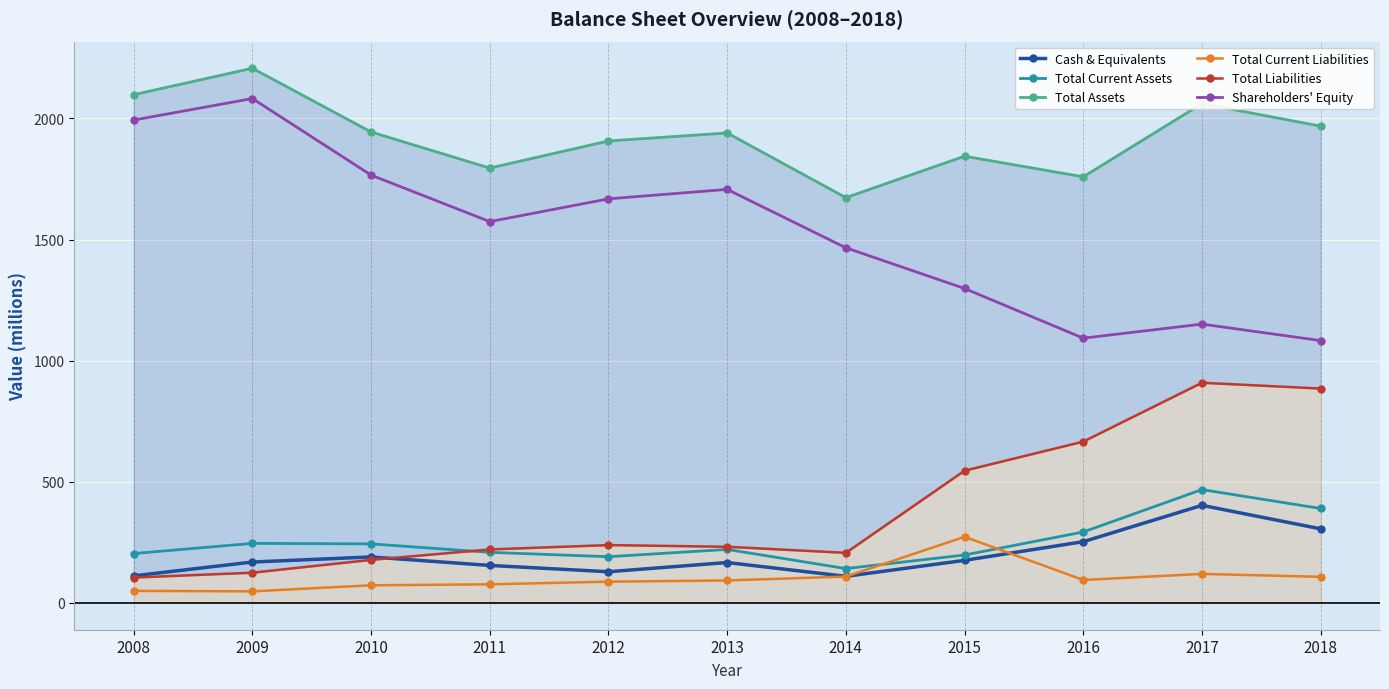

The value of Cash & Equivalents at 2017 is 600. True or false?

False